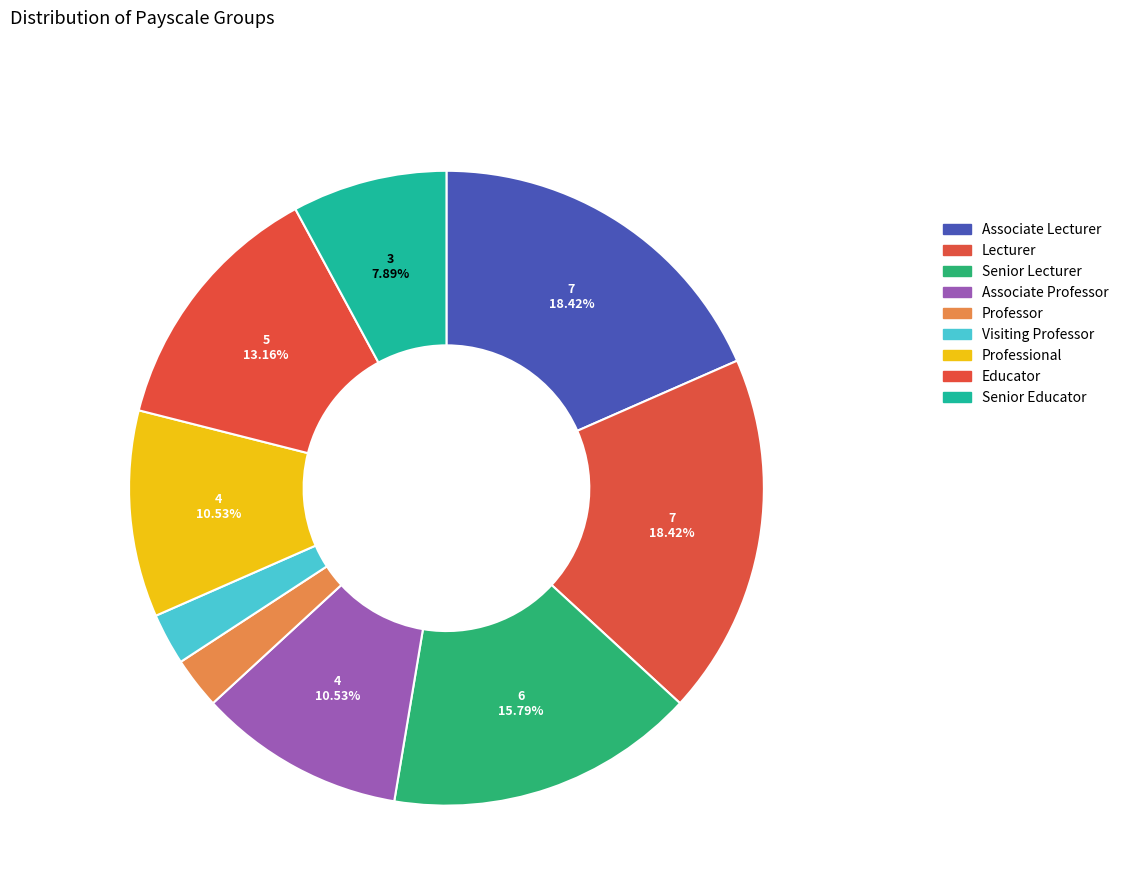

How many segments does this pie chart have?

9